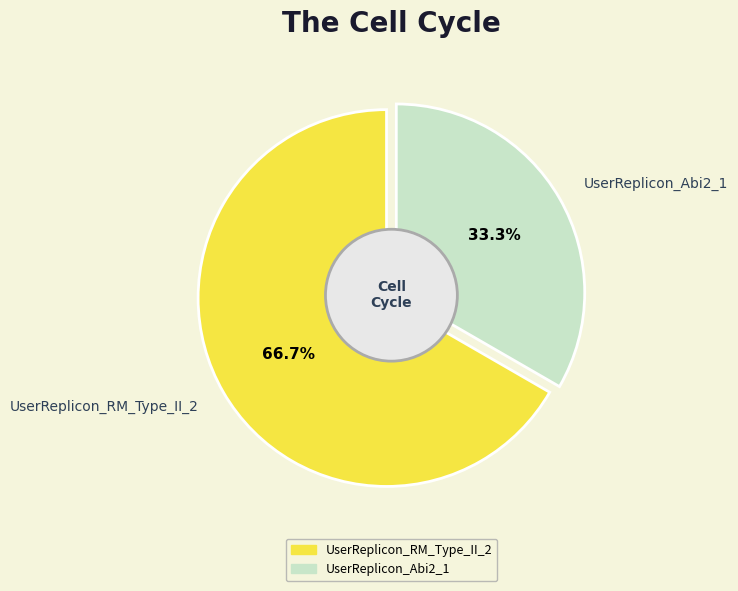

What is the change in value from UserReplicon_RM_Type_II_2 to UserReplicon_Abi2_1?

-1